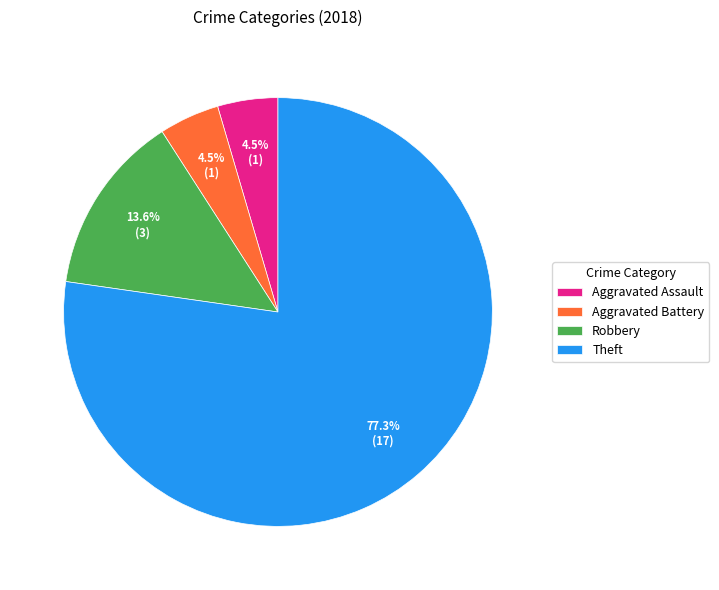

Combined, do Aggravated Battery and Theft account for over 50%?

Yes